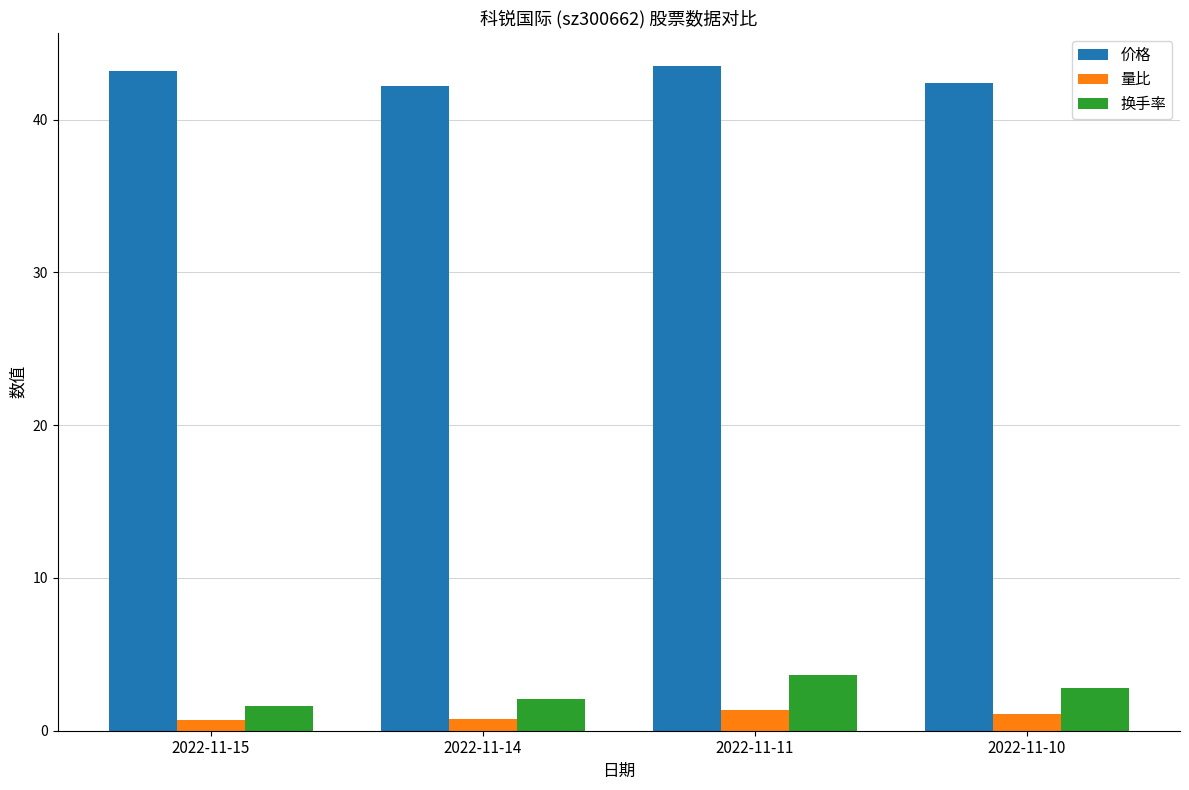

What is the sum of all 量比 values?

3.9